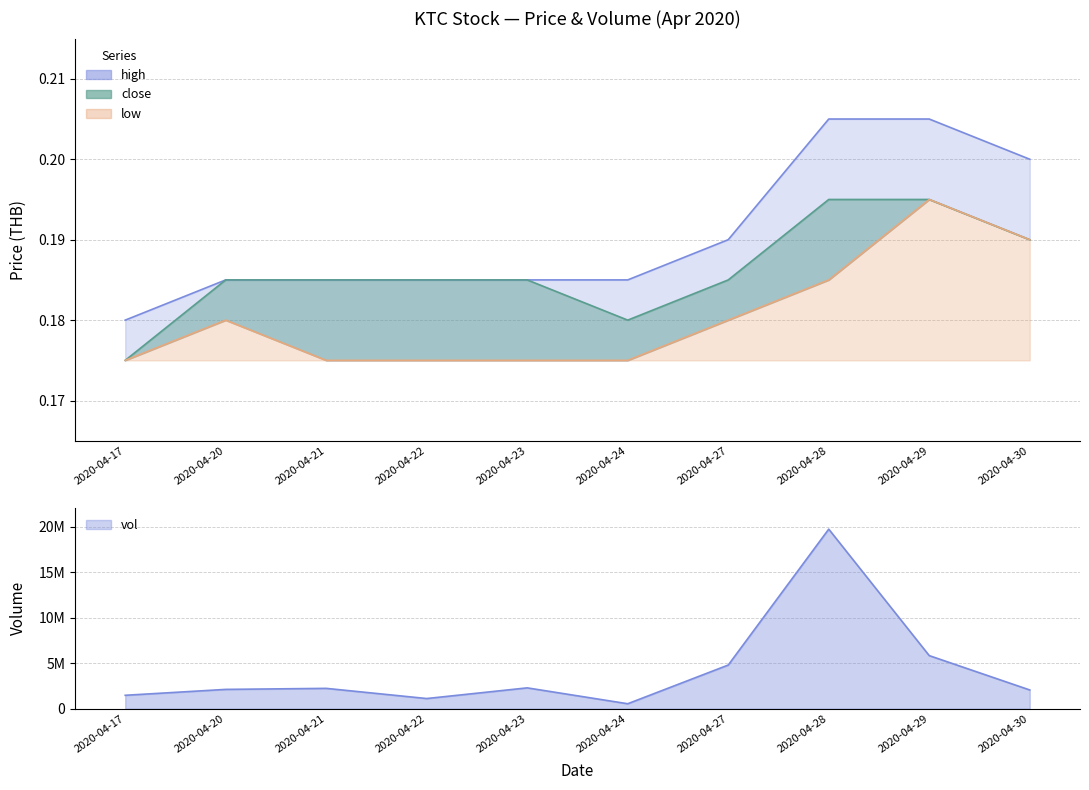

What are all the series names shown in the legend?

high, close, low